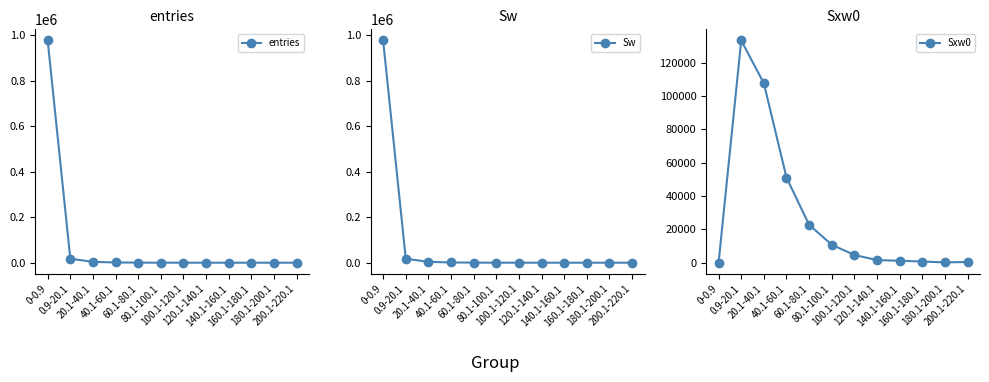

What is the greatest value displayed?

977152